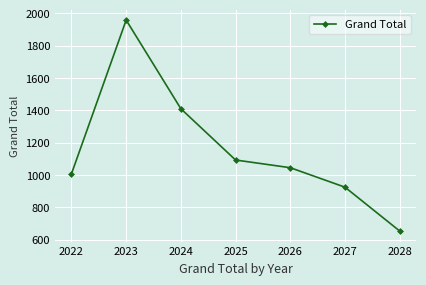

What is the value of the 4th point from the left?

1092.2